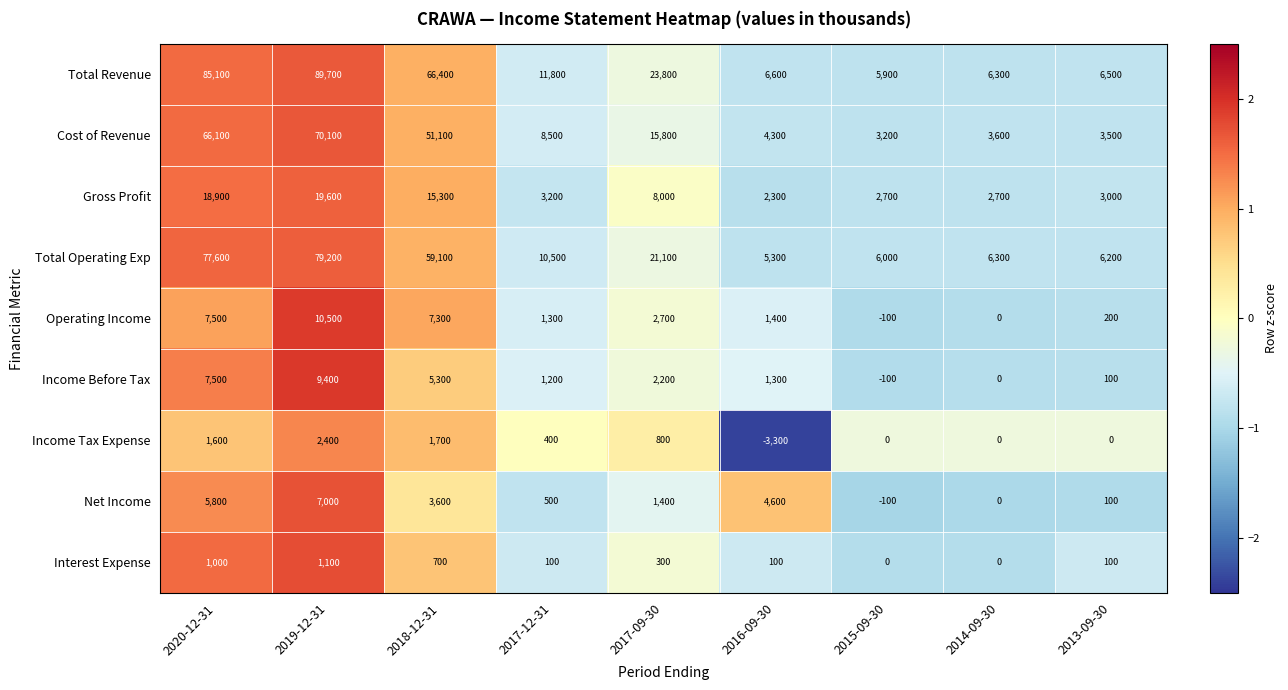

Which series changed the most between 2017-12-31 and 2015-09-30?

Total Revenue